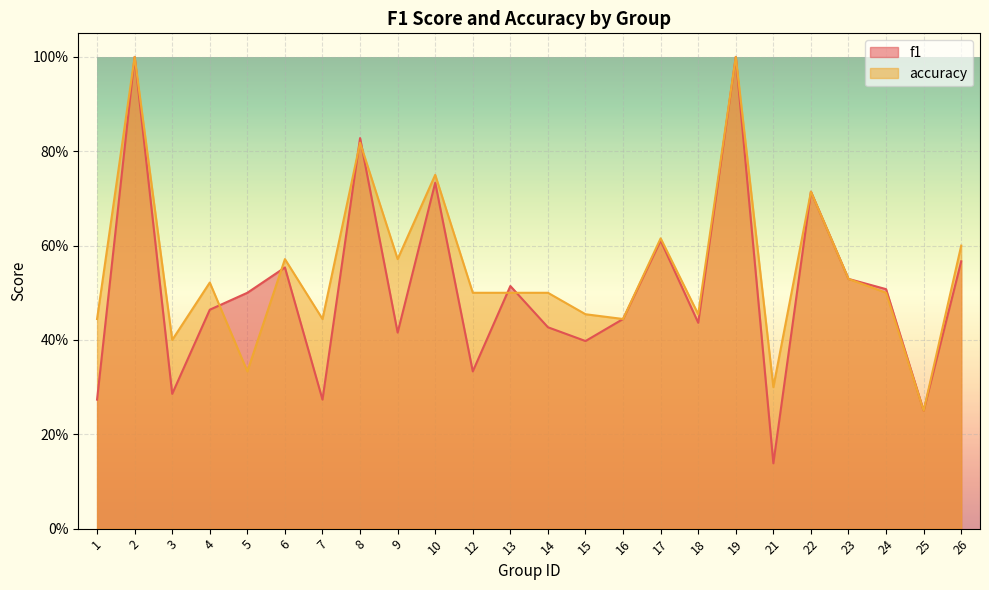

How many times do f1 and accuracy cross each other?

6